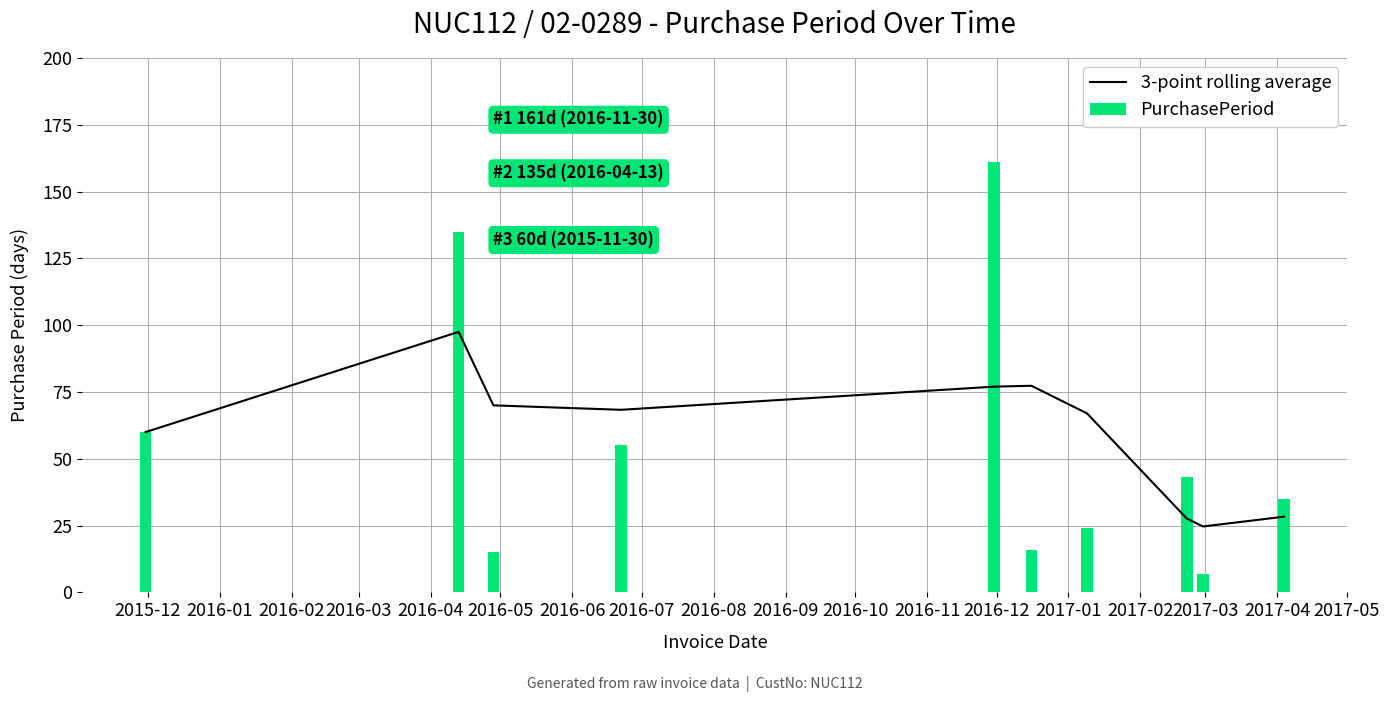

What is the difference between the second highest and minimum values in the PurchasePeriod series?

128